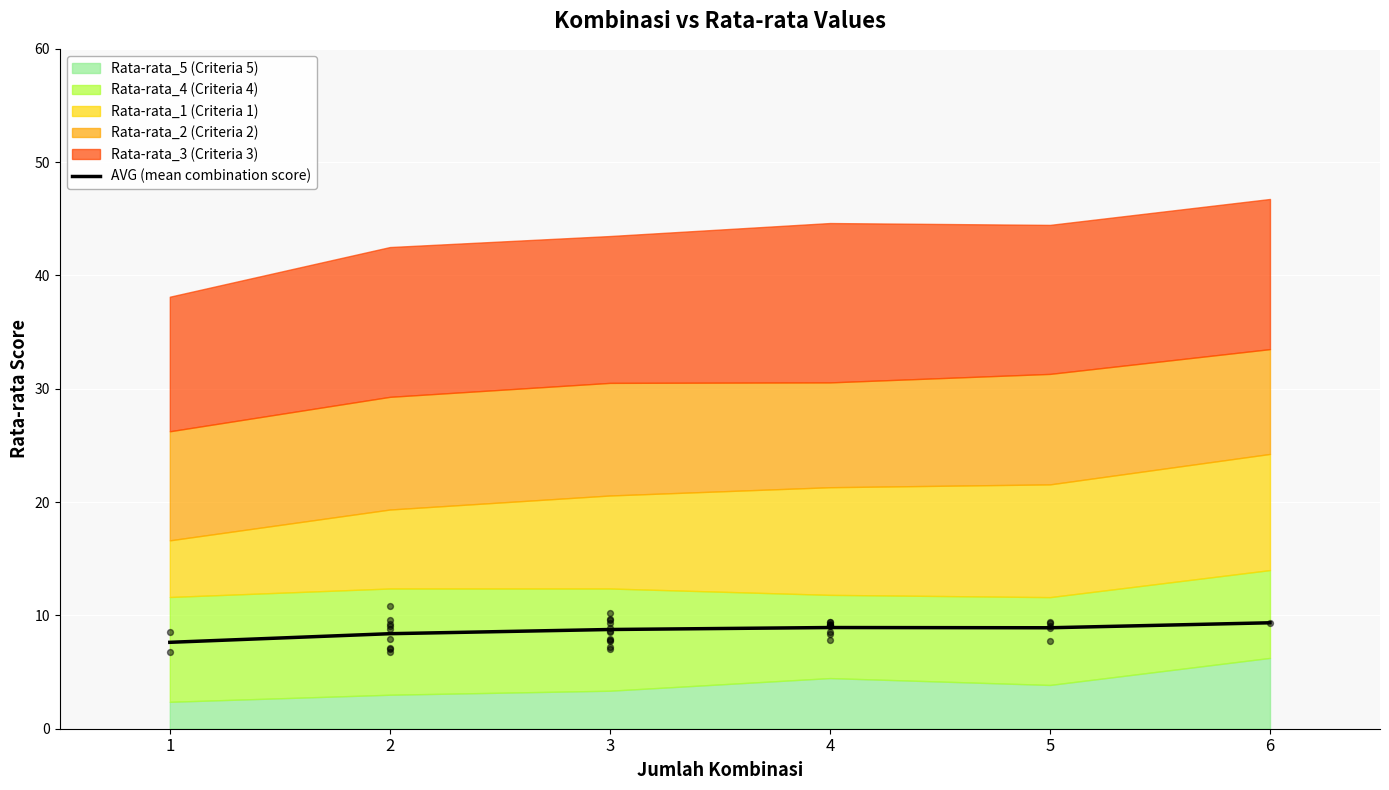

What is the change in value from 5 to 6?

+0.4